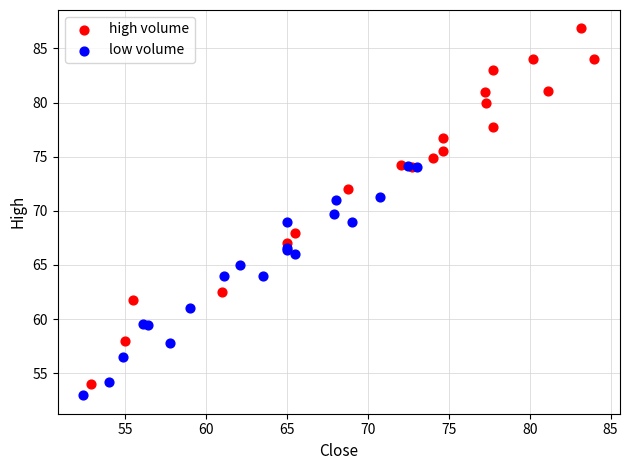

Which series has the widest spread of Y values?

high volume